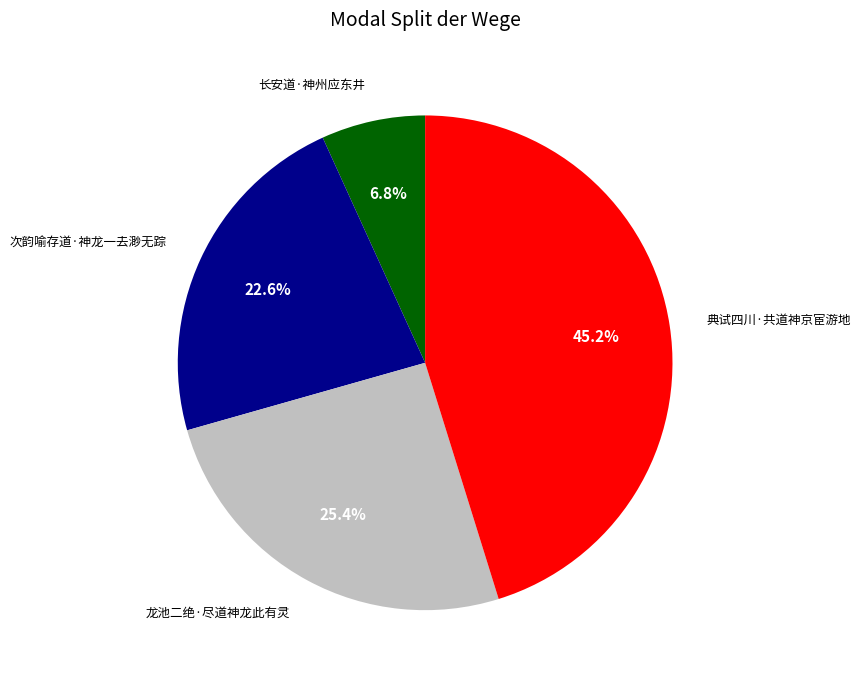

To the nearest percent, what is the combined percentage of 长安道·神州应东井 and 典试四川·共道神京宦游地?

52%